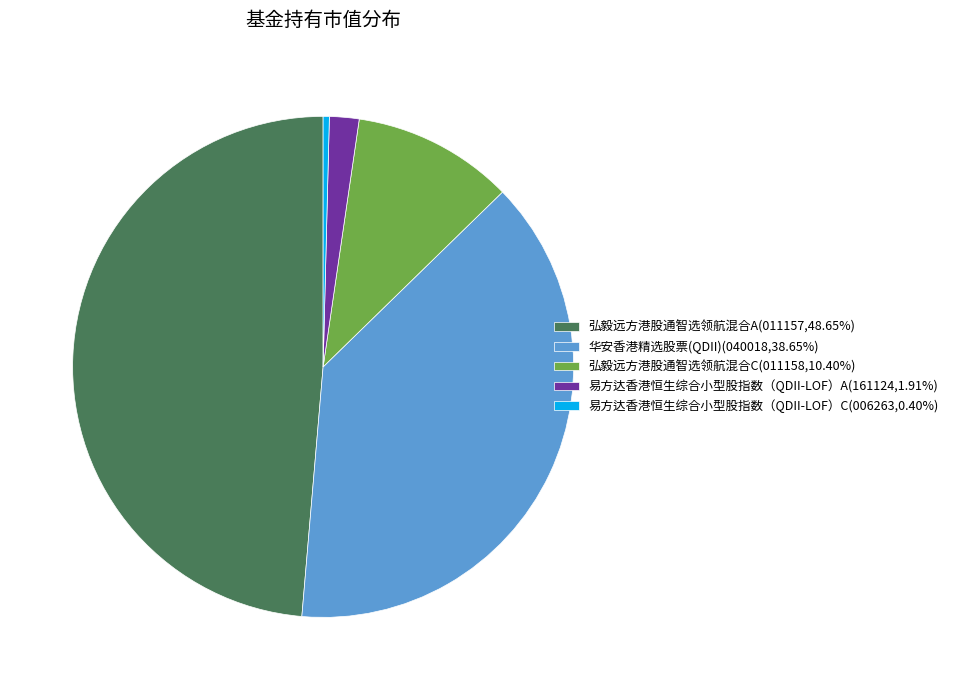

Does 易方达香港恒生综合小型股指数（QDII-LOF）C account for over 50% of the chart?

No